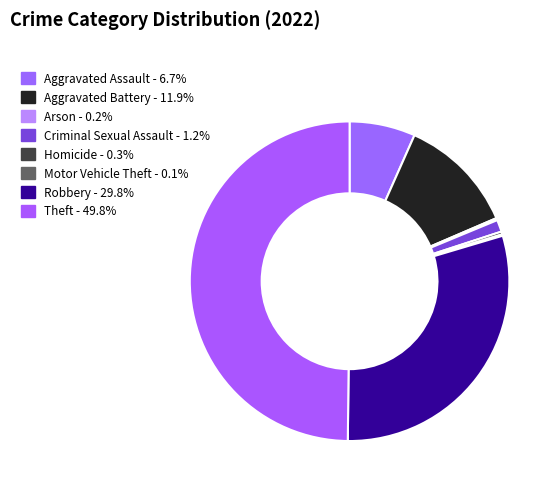

Rank the categories by value from lowest to highest.

Motor Vehicle Theft, Arson, Homicide, Criminal Sexual Assault, Aggravated Assault, Aggravated Battery, Robbery, Theft